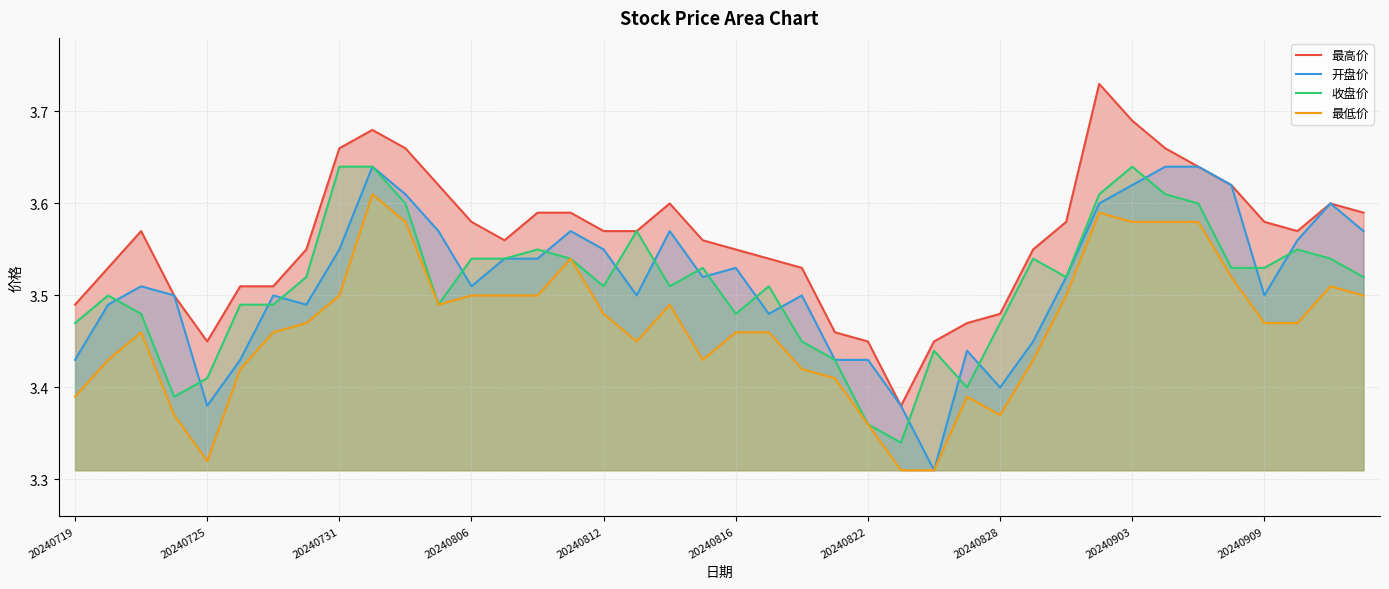

True or false: 最低价 and 收盘价 intersect in this chart.

False